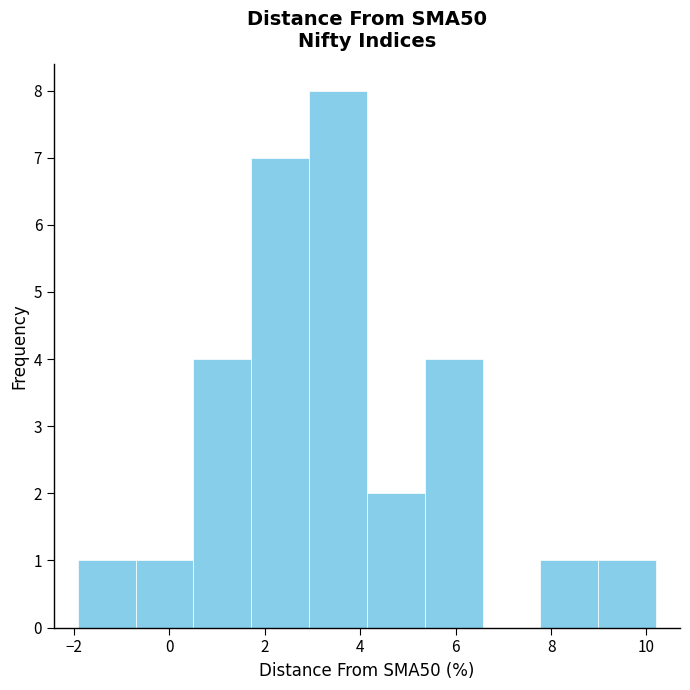

What is the height of the bar covering 7.8 to 9.0 on the x-axis? Neither the bar edges nor the heights are printed on the chart, so give them approximately, as read against the axes.

1